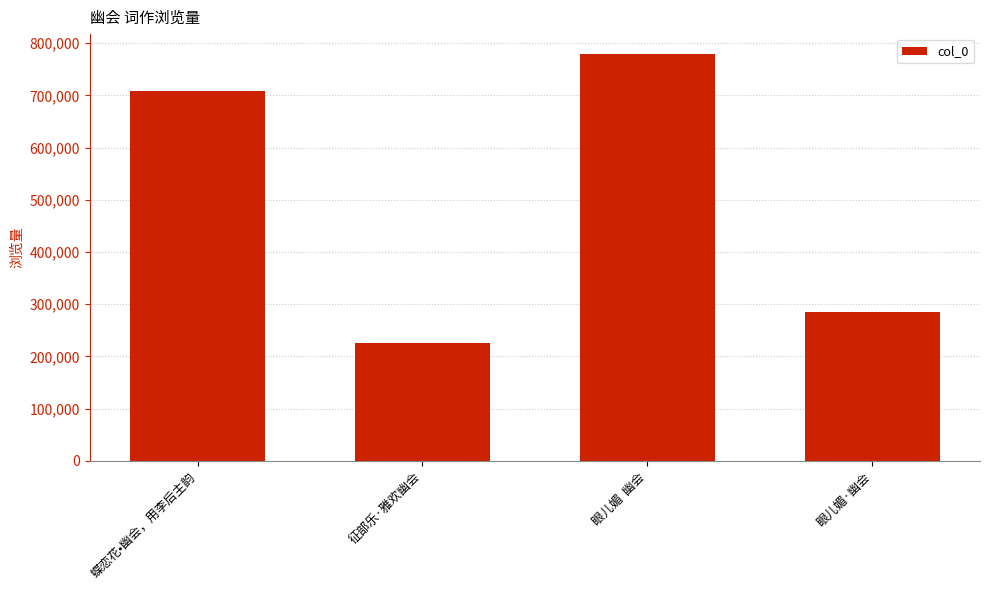

What is the approximate value at 眼儿媚  幽会, to the nearest 10?

778380